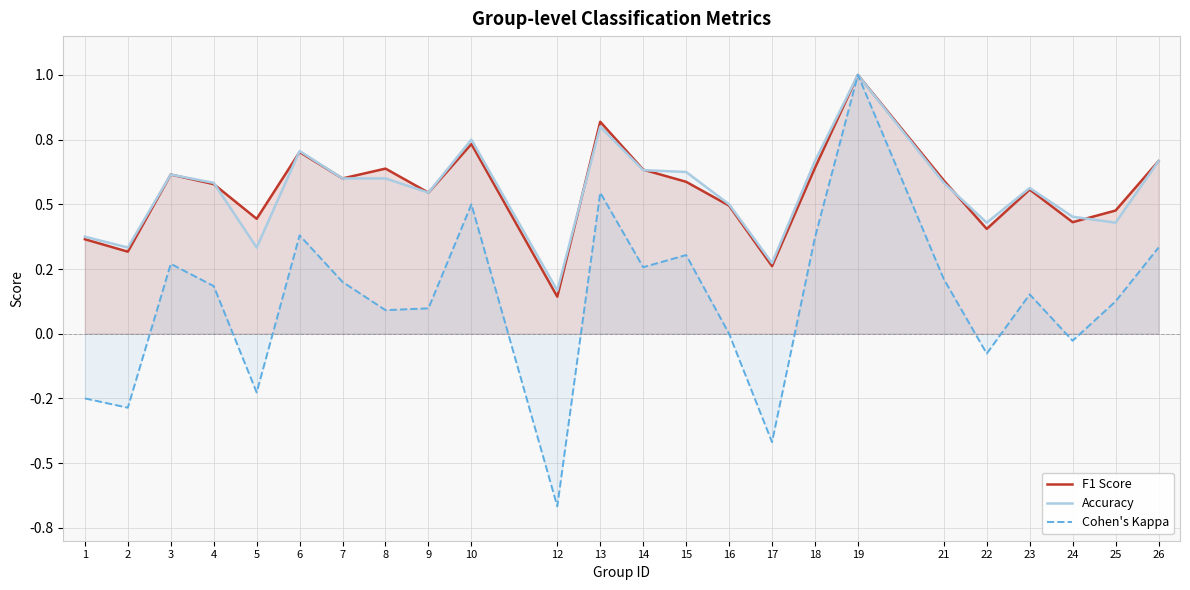

The value of F1 Score at 13 is 1.1. True or false?

False